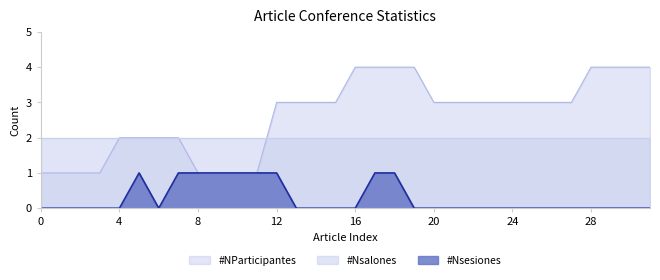

Is it true that #NParticipantes equals 1 at 20?

False